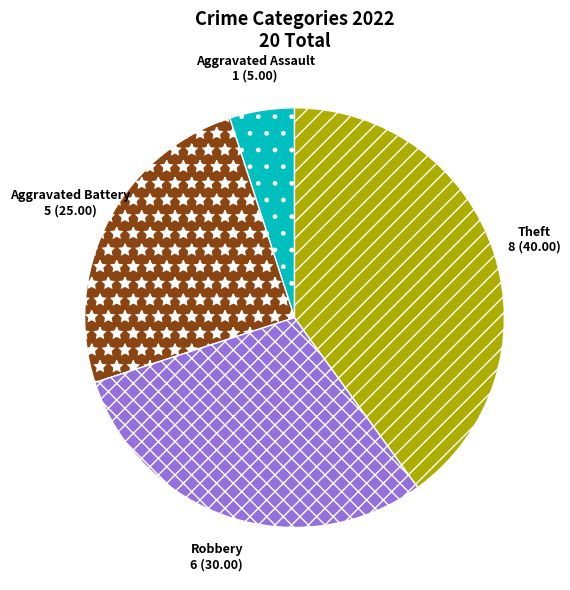

True or false: Robbery accounts for 30% of the total.

True